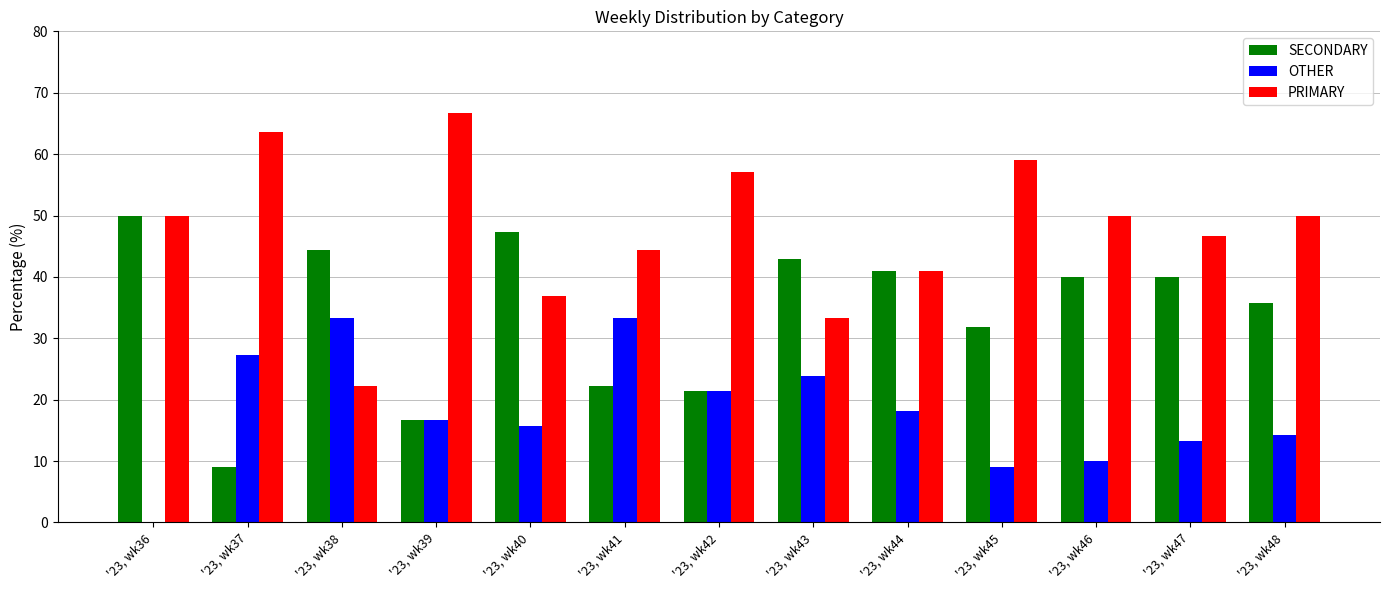

Which series has the largest total across all categories?

PRIMARY